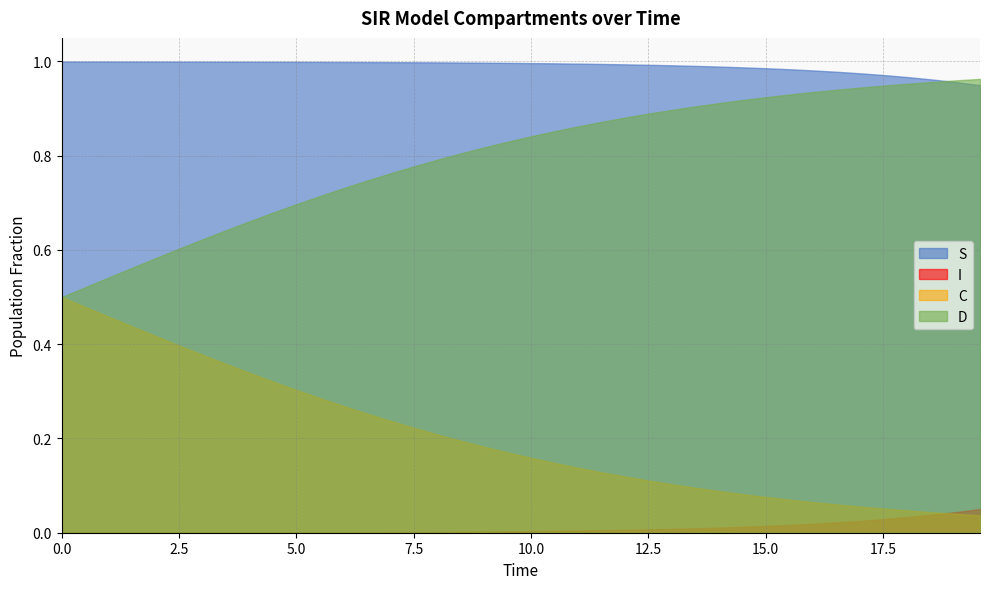

True or false: D and I cross at least once.

False